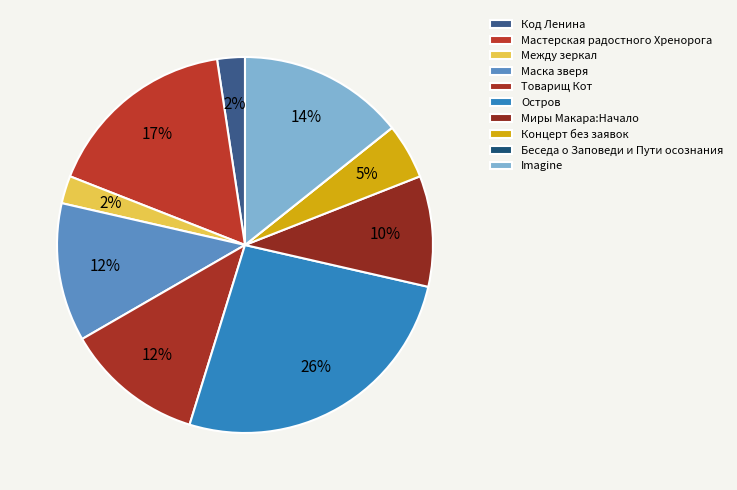

To the nearest percent, what is the average slice percentage?

10%